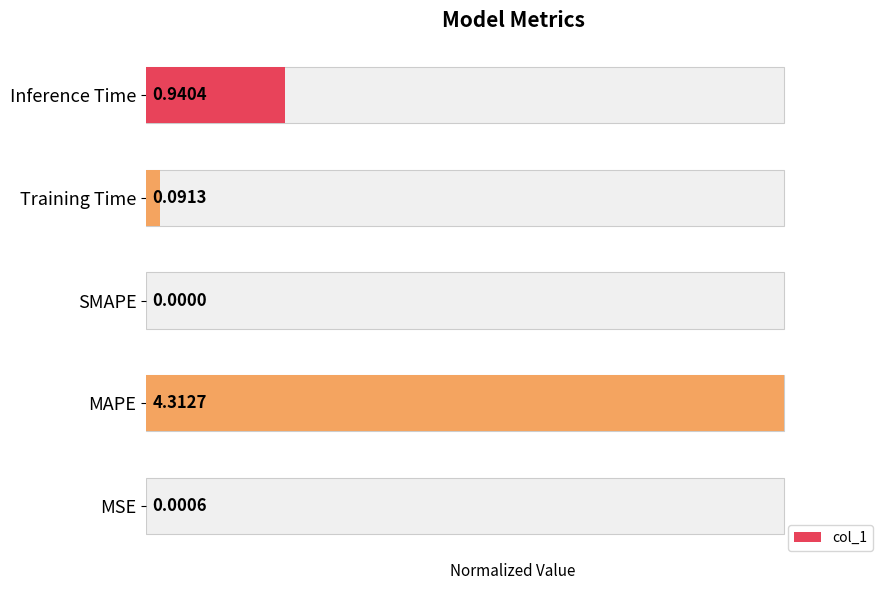

What is the difference between the values at Training Time and MAPE?

1.0